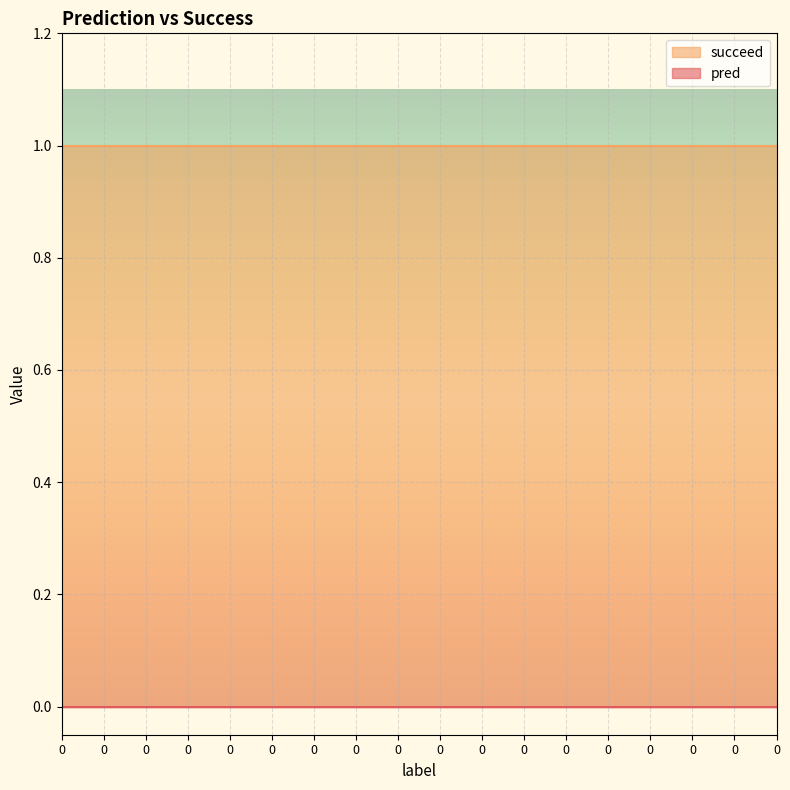

Reading left to right, extract all data points from this chart.

pred: 0	0	0	0	0	0	0	0	0	0	0	0	0	0	0	0	0	0
succeed: 1	1	1	1	1	1	1	1	1	1	1	1	1	1	1	1	1	1